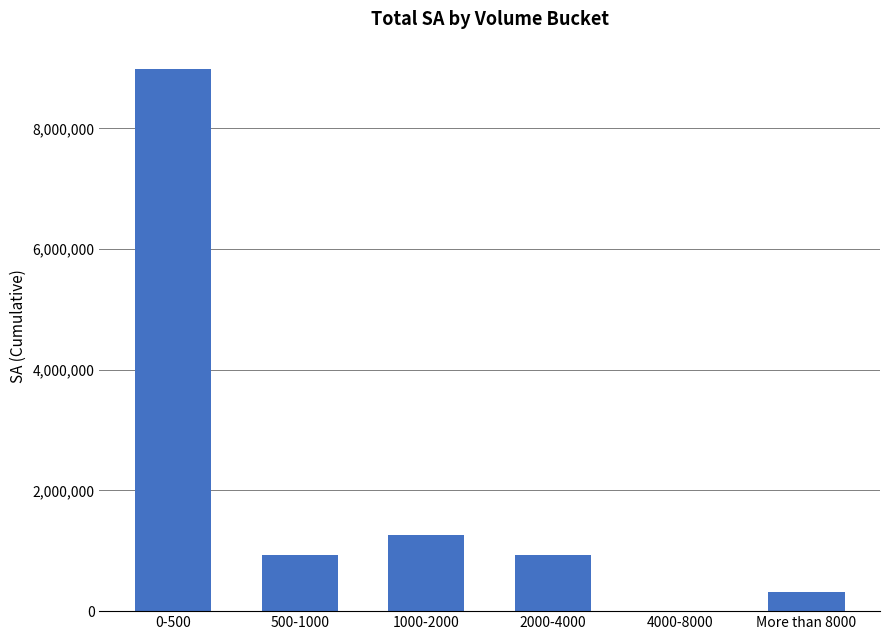

The value at 1000-2000 is 318751. True or false?

False